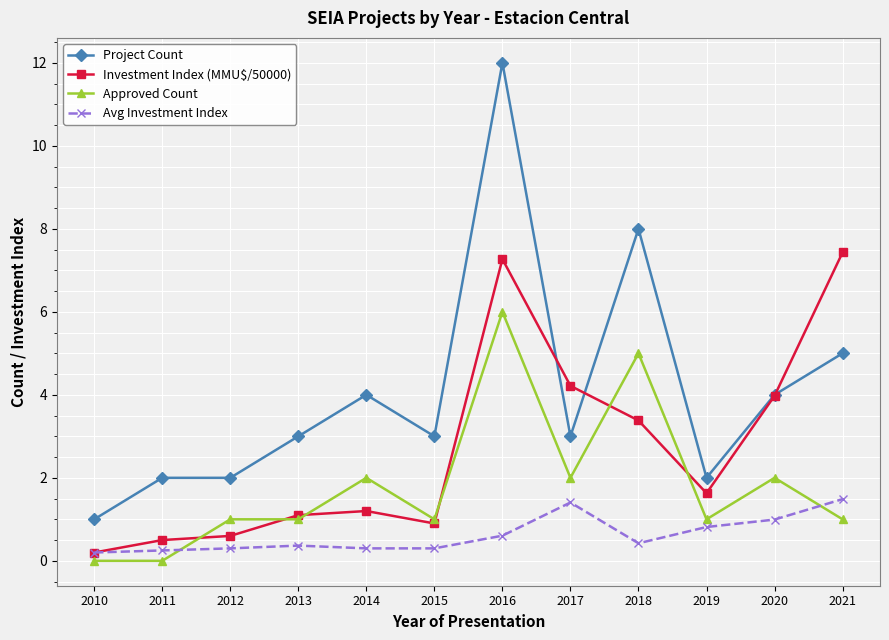

Which series changed the most between 2013 and 2020?

Investment Index (MMU$/50000)